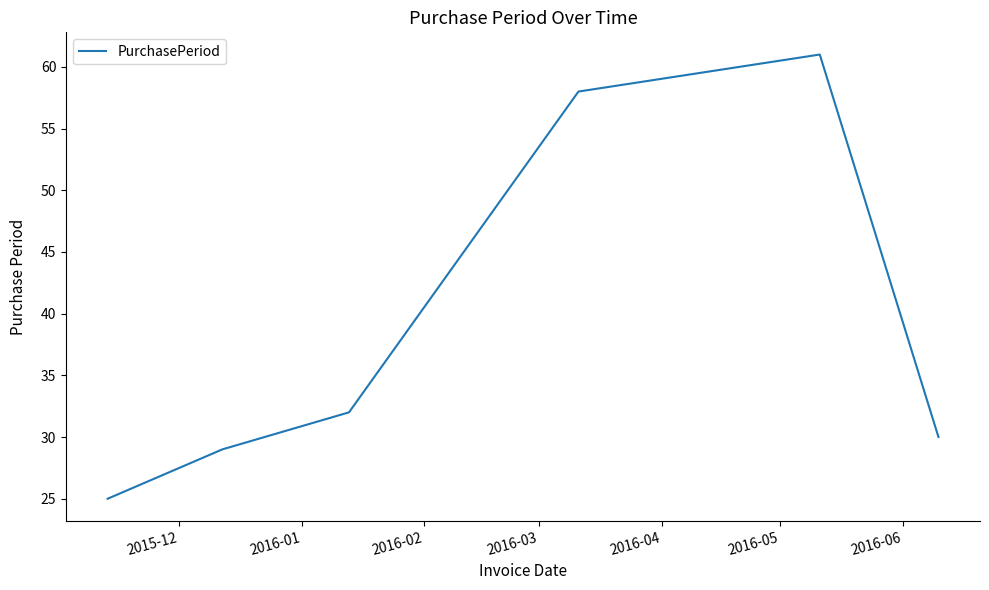

What is the maximum value shown in the chart?

61